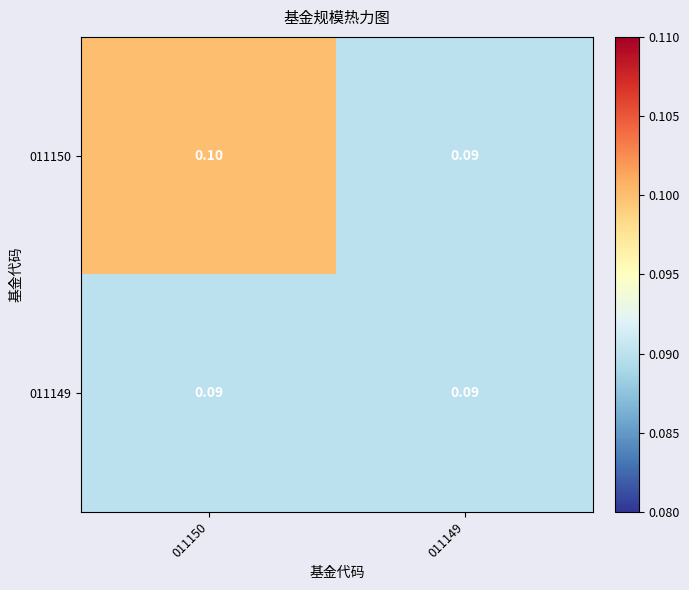

List the series in order of their peak value, lowest first.

011149, 011150